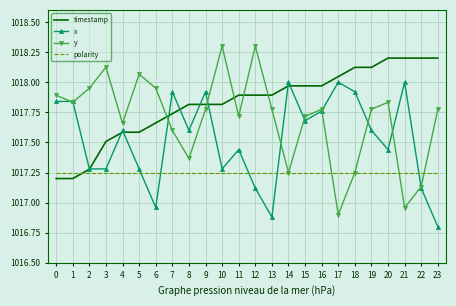

What are all the series names shown in the legend?

timestamp, x, y, polarity